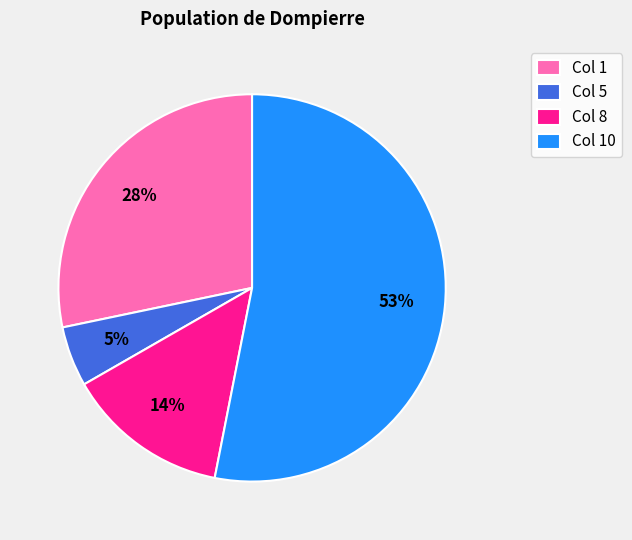

Rank the categories by value from highest to lowest.

Col 10, Col 1, Col 8, Col 5